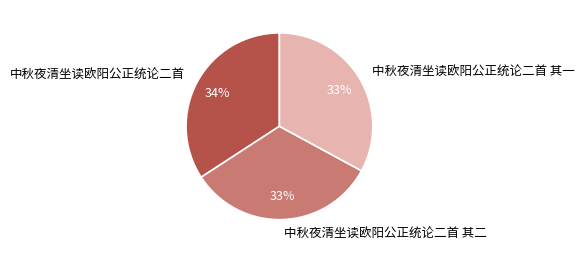

Which slice is the largest?

中秋夜清坐读欧阳公正统论二首